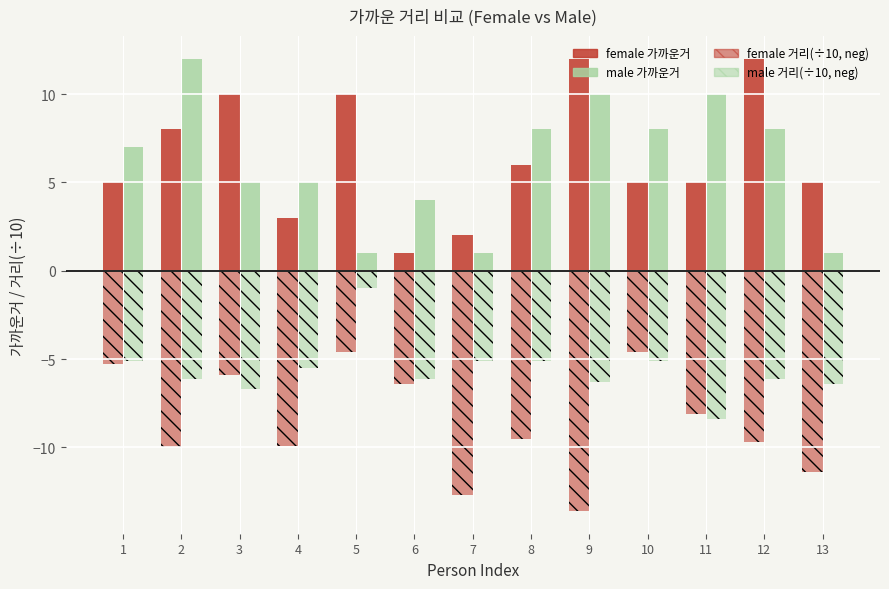

True or false: male 거리 (neg) has a value of -1.3 at 12.

False